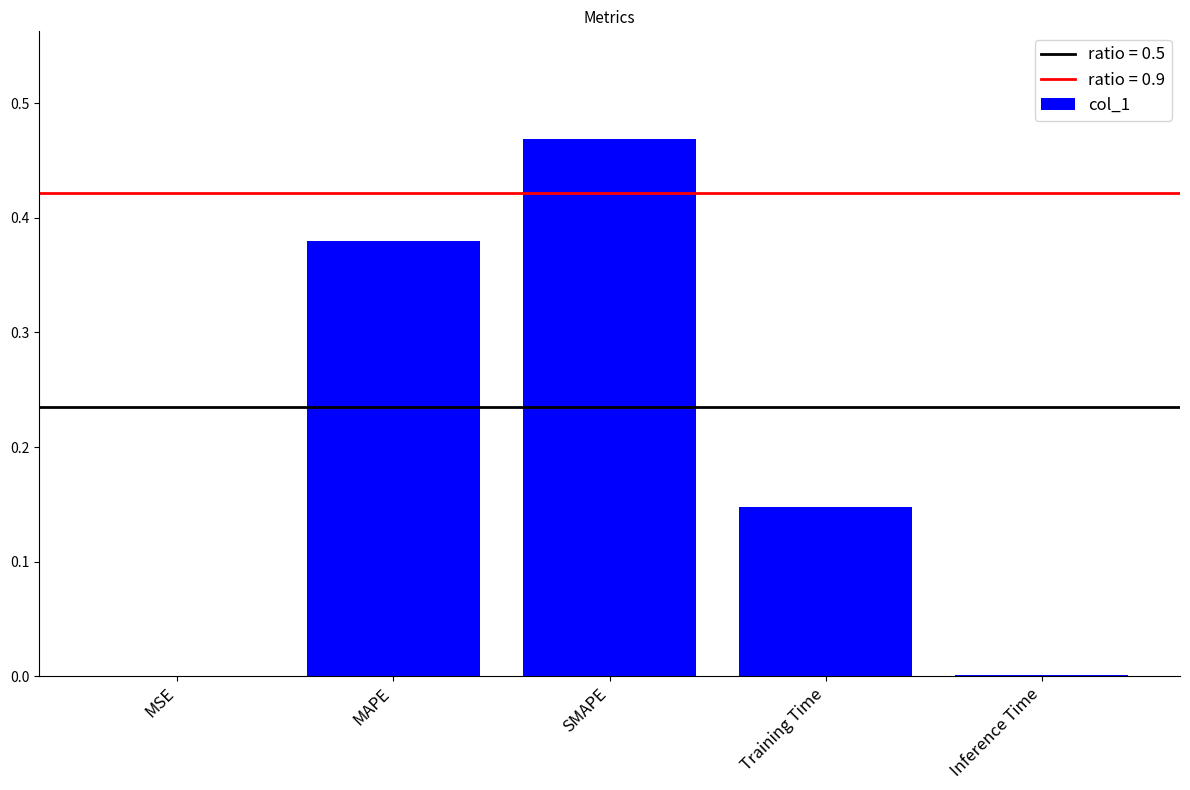

True or false: the data shows 0.2 at SMAPE.

False